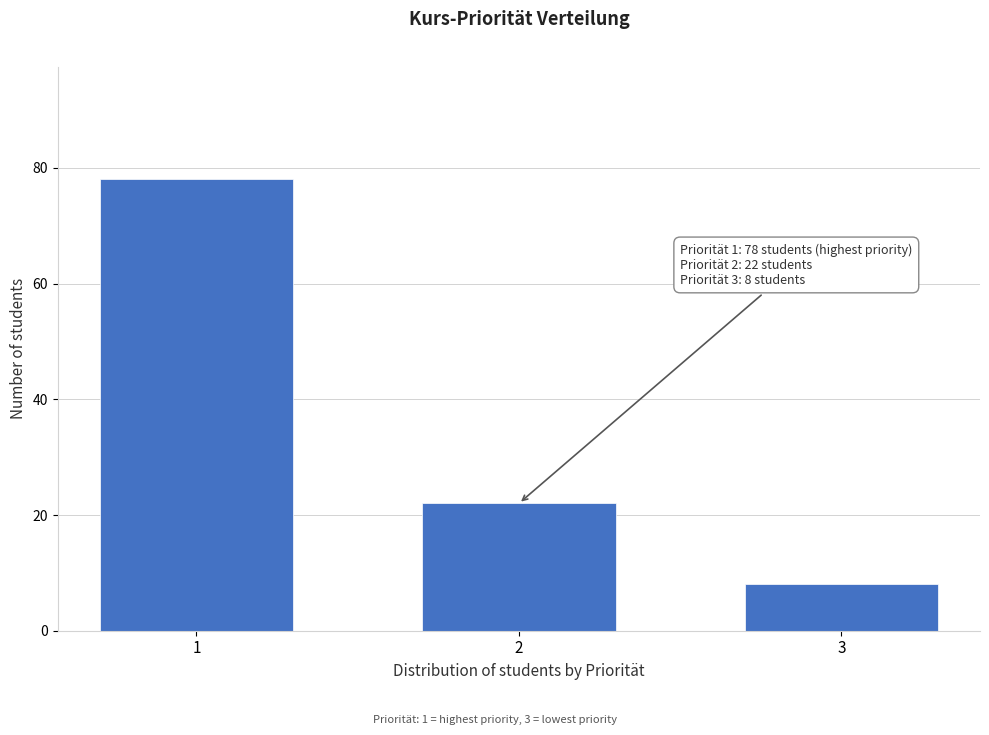

Reading right to left, transcribe all the data shown in this chart.

8	22	78